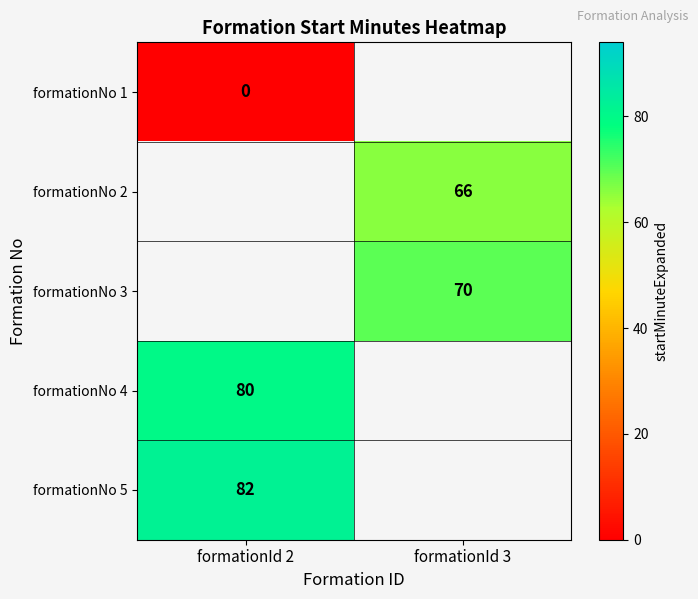

True or false: formationNo 4 has a value of 80 at formationId 2.

True